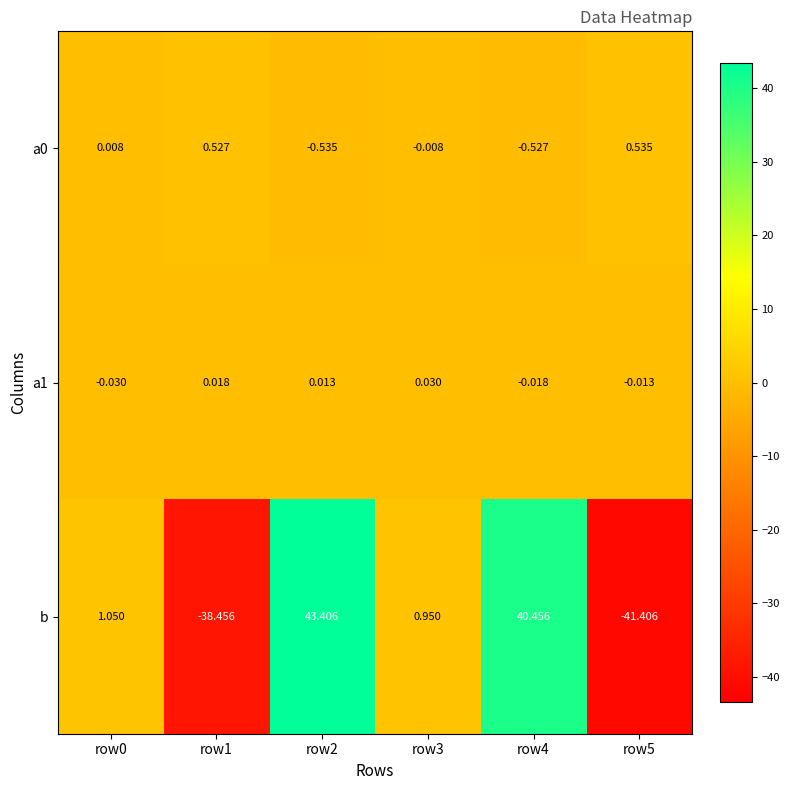

Which series has the largest total across all categories?

b